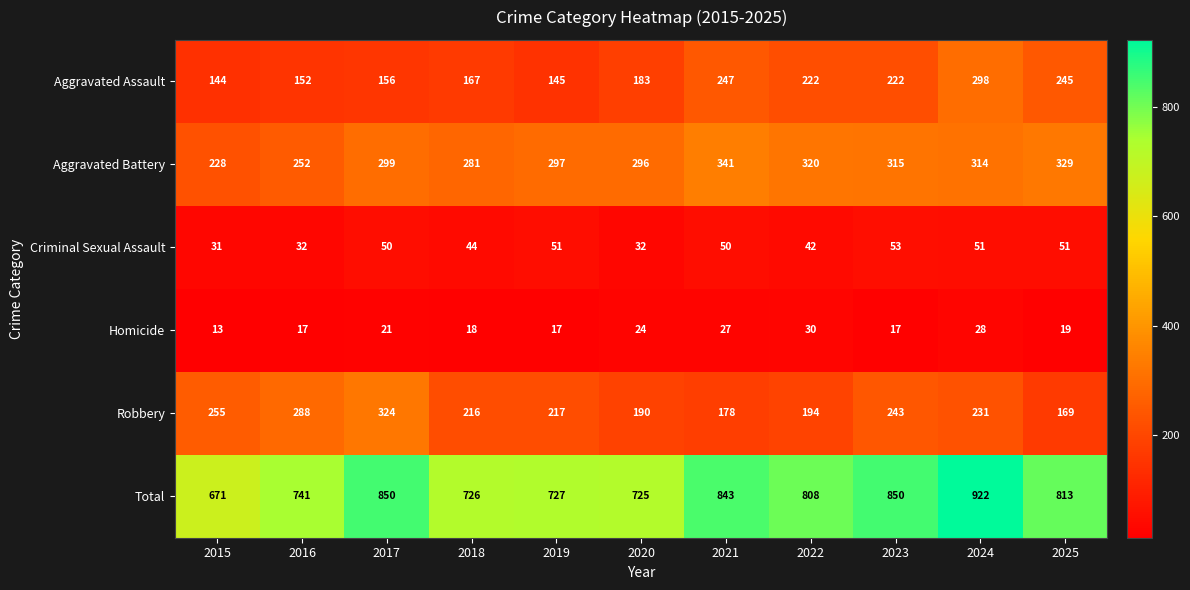

The value of Aggravated Battery at 2018 is 281. True or false?

True